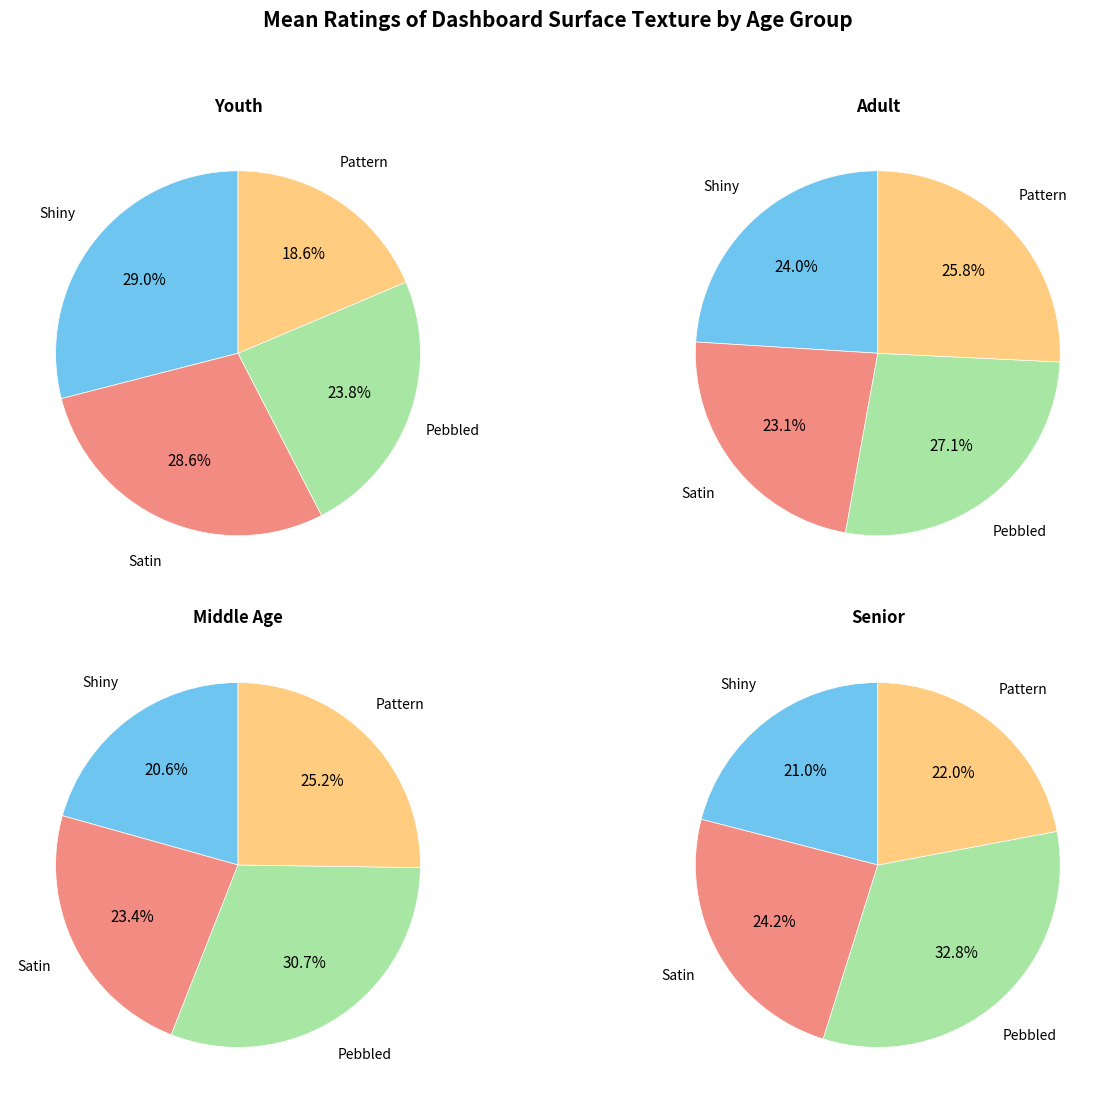

To the nearest percent, what portion does Senior represent?

21%